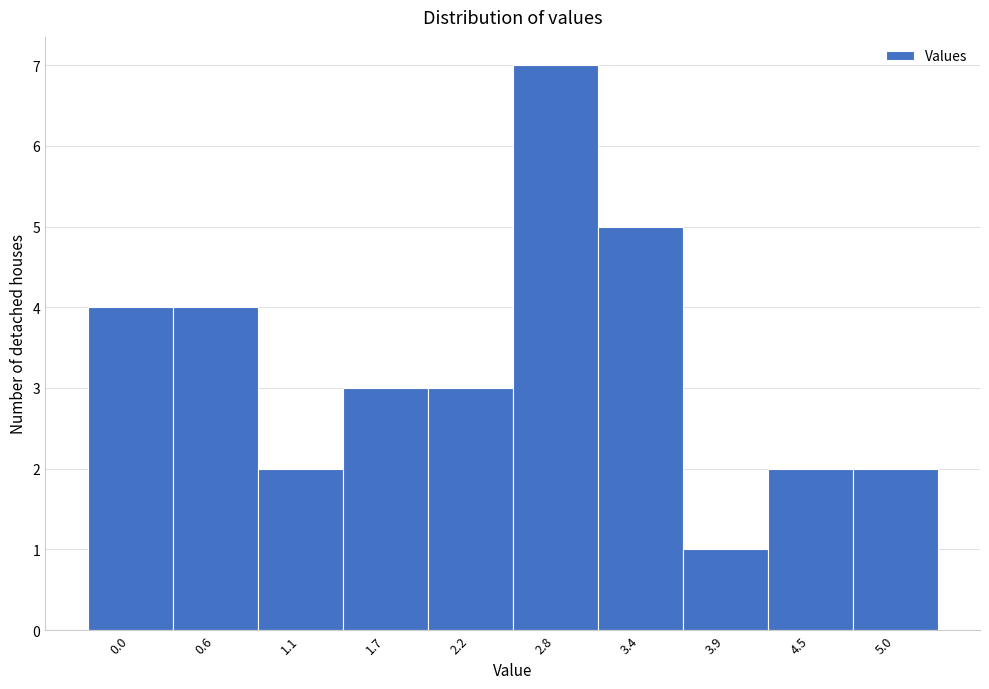

Reading left to right, what are all the values shown in this chart?

0.0=4	0.6=4	1.1=2	1.7=3	2.2=3	2.8=7	3.4=5	3.9=1	4.5=2	5.0=2